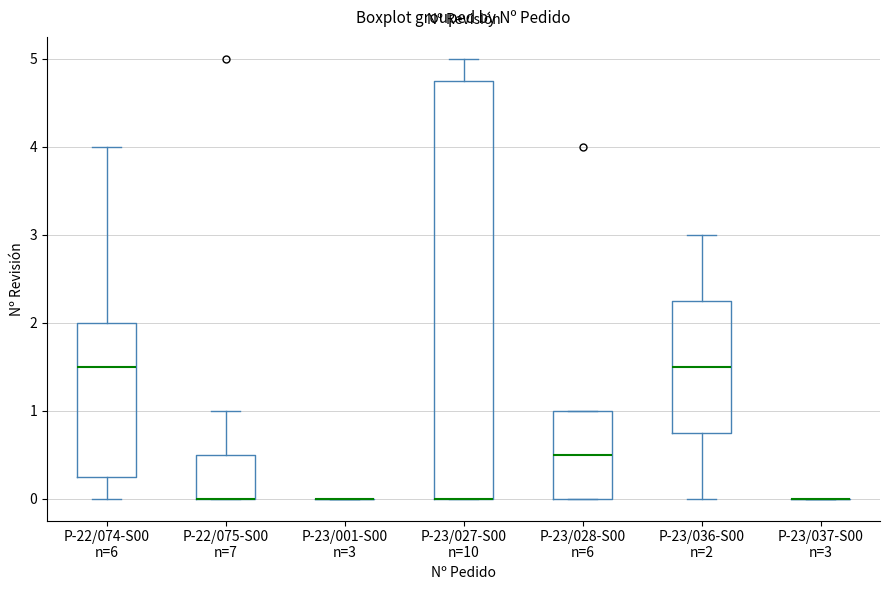

Where does the median line of the box for P-23/028-S00 n=6 sit on the y-axis? The values are not printed on the chart, so give them approximately, as read against the axis.

0.5